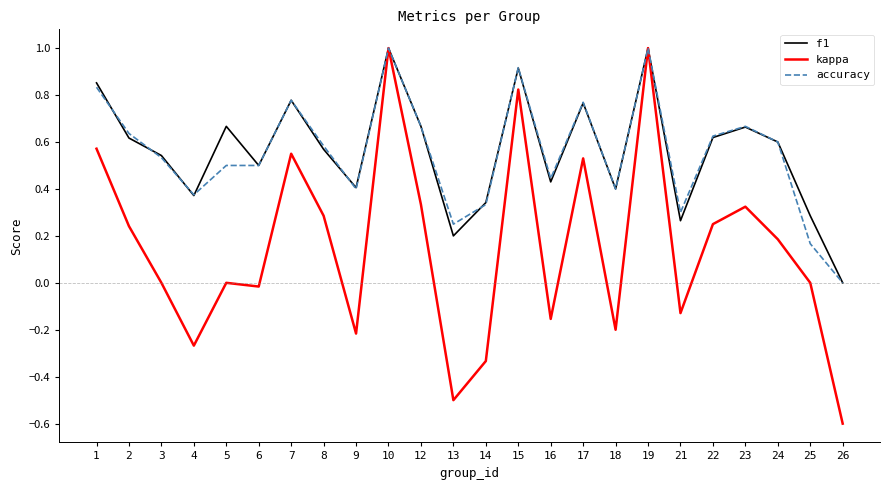

What is the highest value of the accuracy series?

1.0